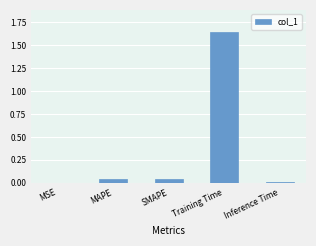

Count the number of data series in this chart.

1